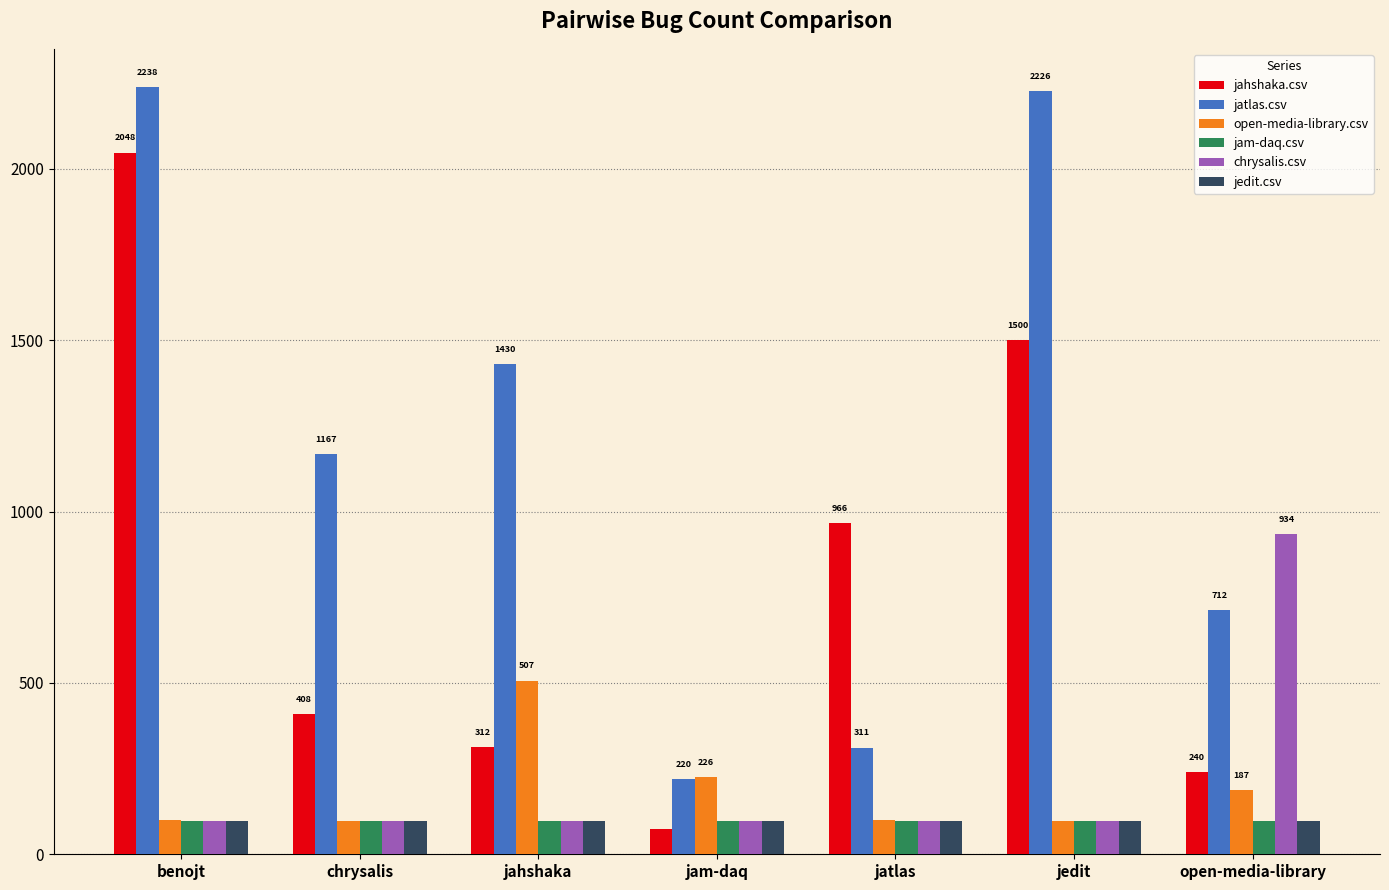

Which series has the largest total across all categories?

jatlas.csv